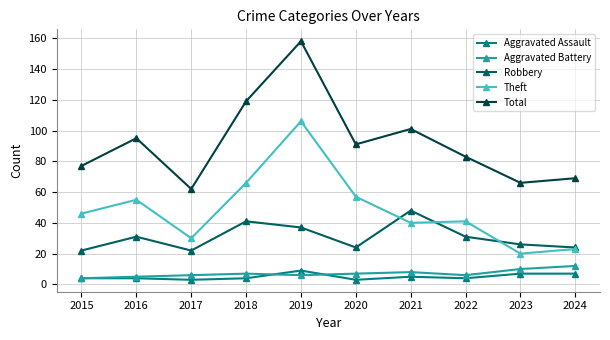

List the series in order of their peak value, lowest first.

Aggravated Assault, Aggravated Battery, Robbery, Theft, Total